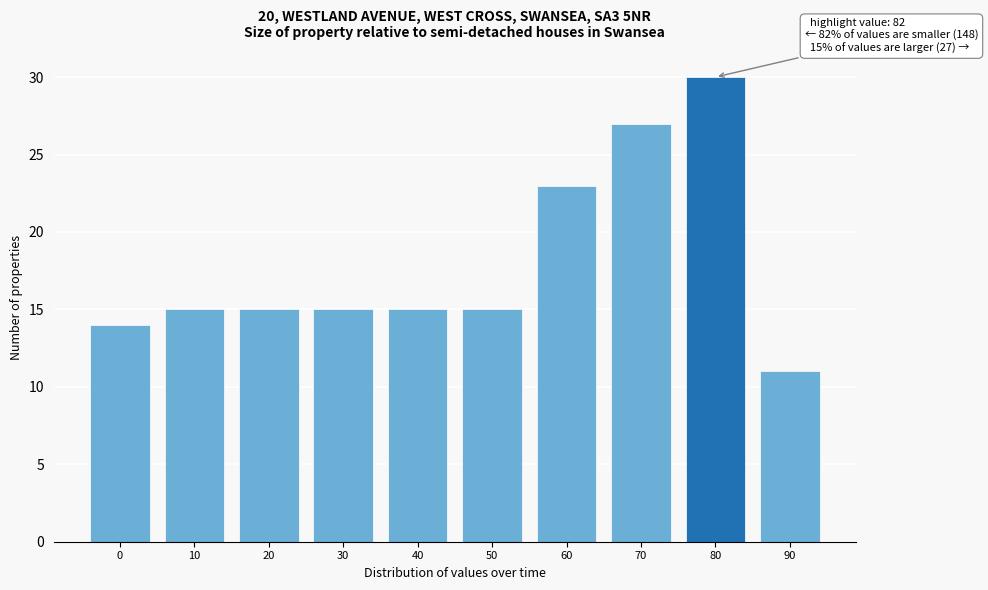

Reading left to right, what are all the values shown in this chart?

0=14	10=15	20=15	30=15	40=15	50=15	60=23	70=27	80=30	90=11